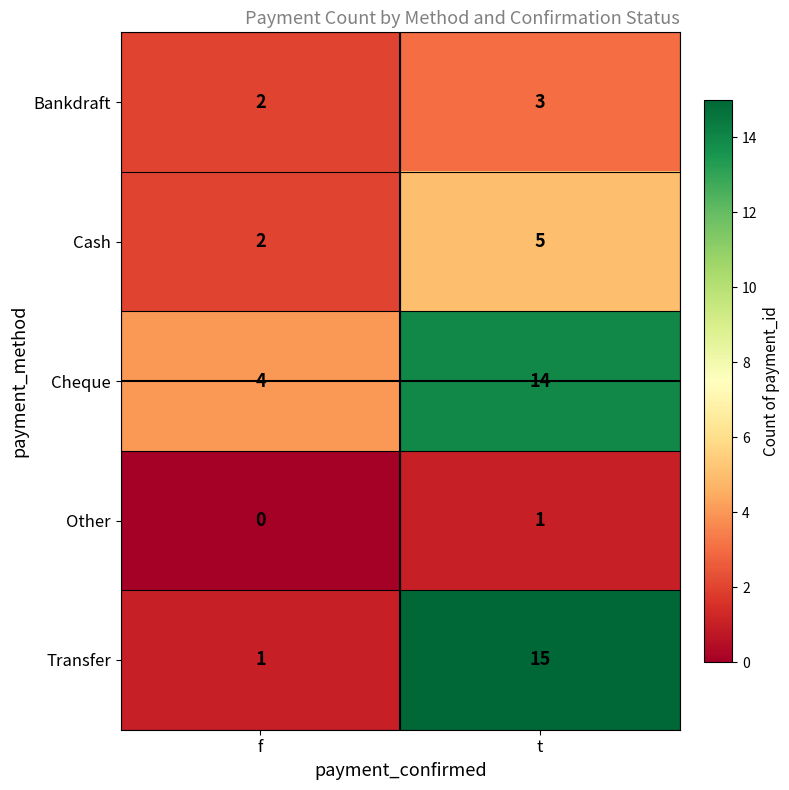

What is the sum of the Cheque values at f and t?

18